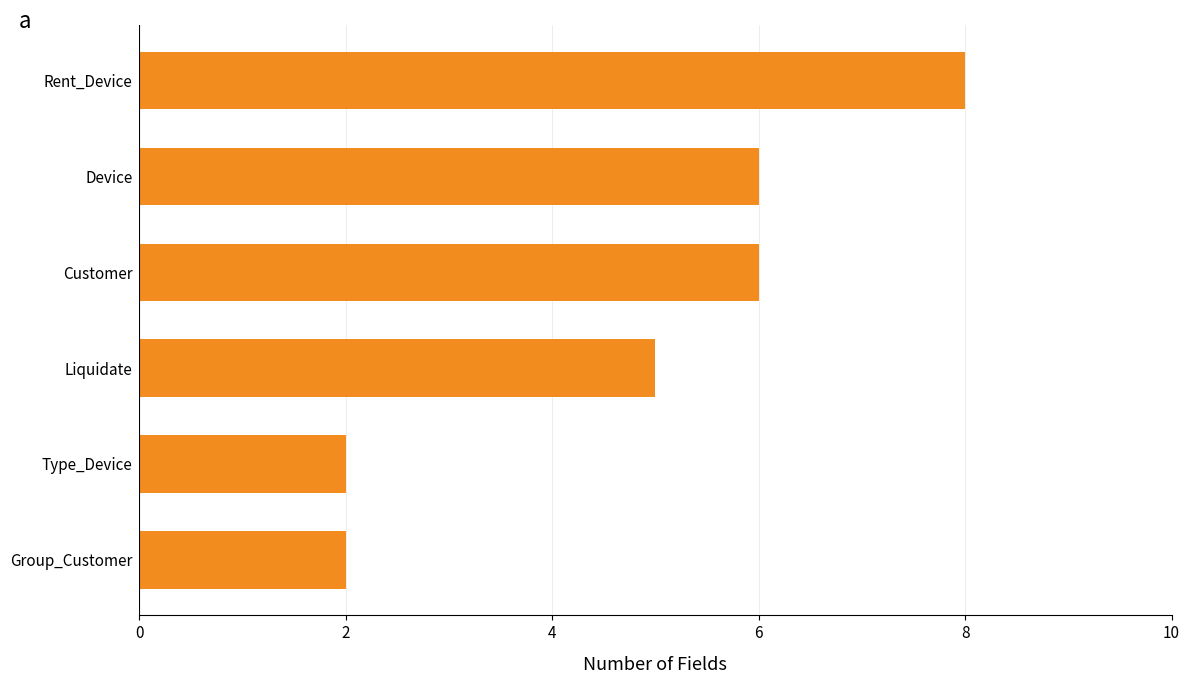

What is the difference between the values at Group_Customer and Device?

4